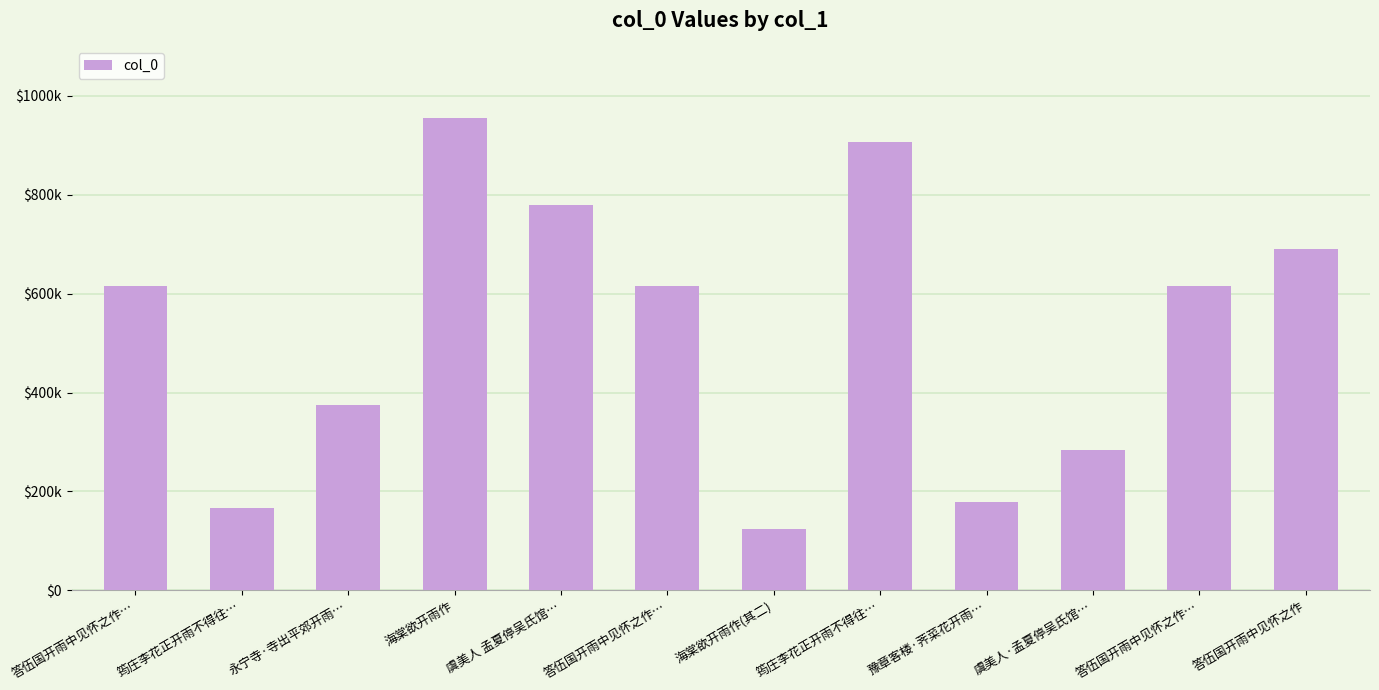

What is the value of the 3rd bar from the left?

374631